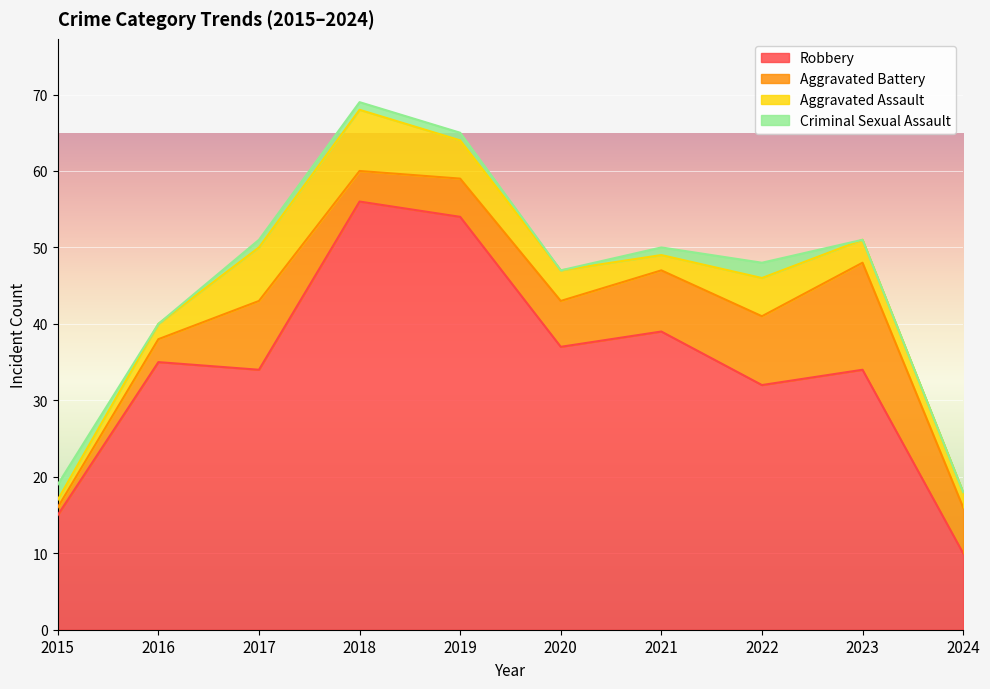

Count the number of data series in this chart.

4